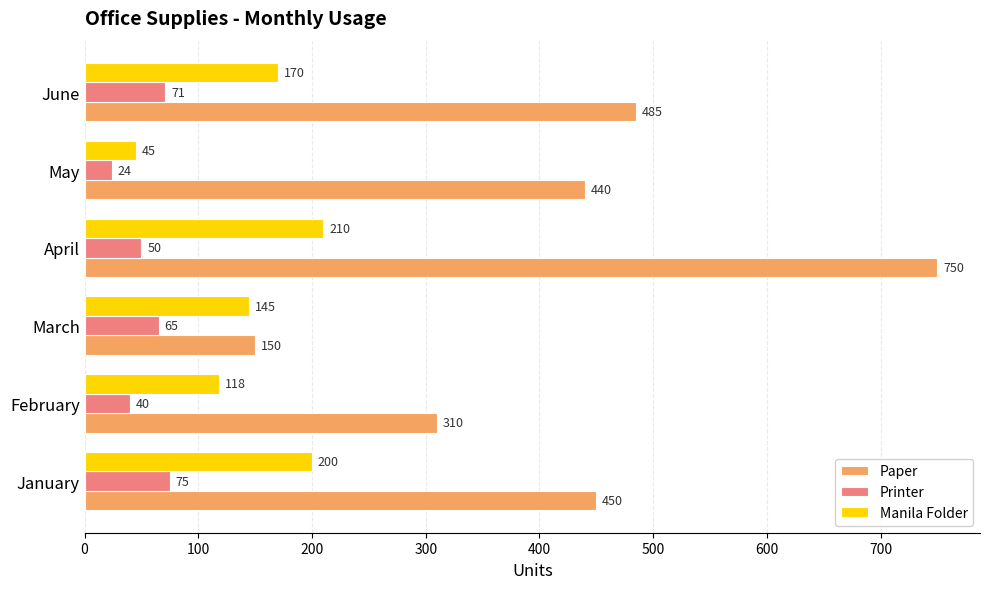

What is the smallest value displayed?

24